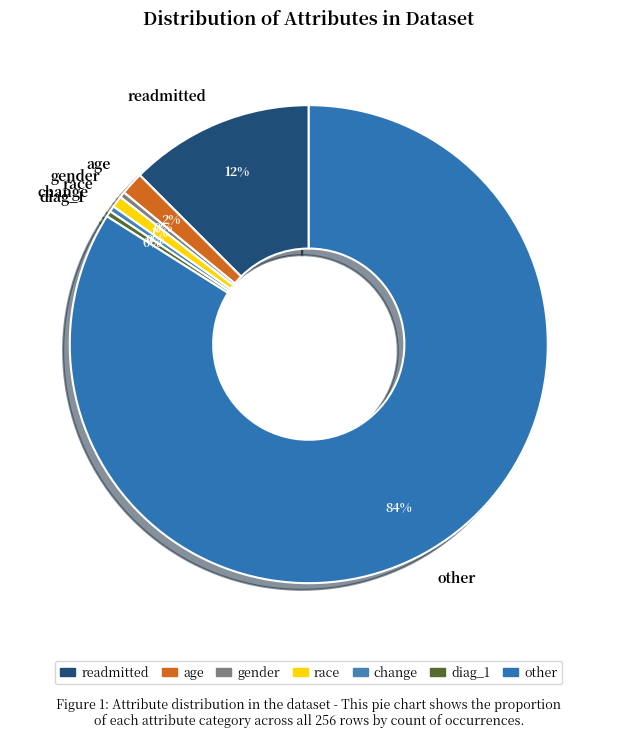

To the nearest percent, what is the average slice percentage?

14%